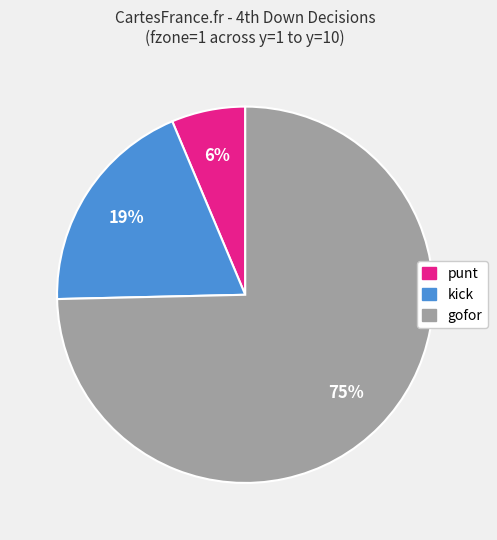

Is the sum of punt and gofor greater than half?

Yes